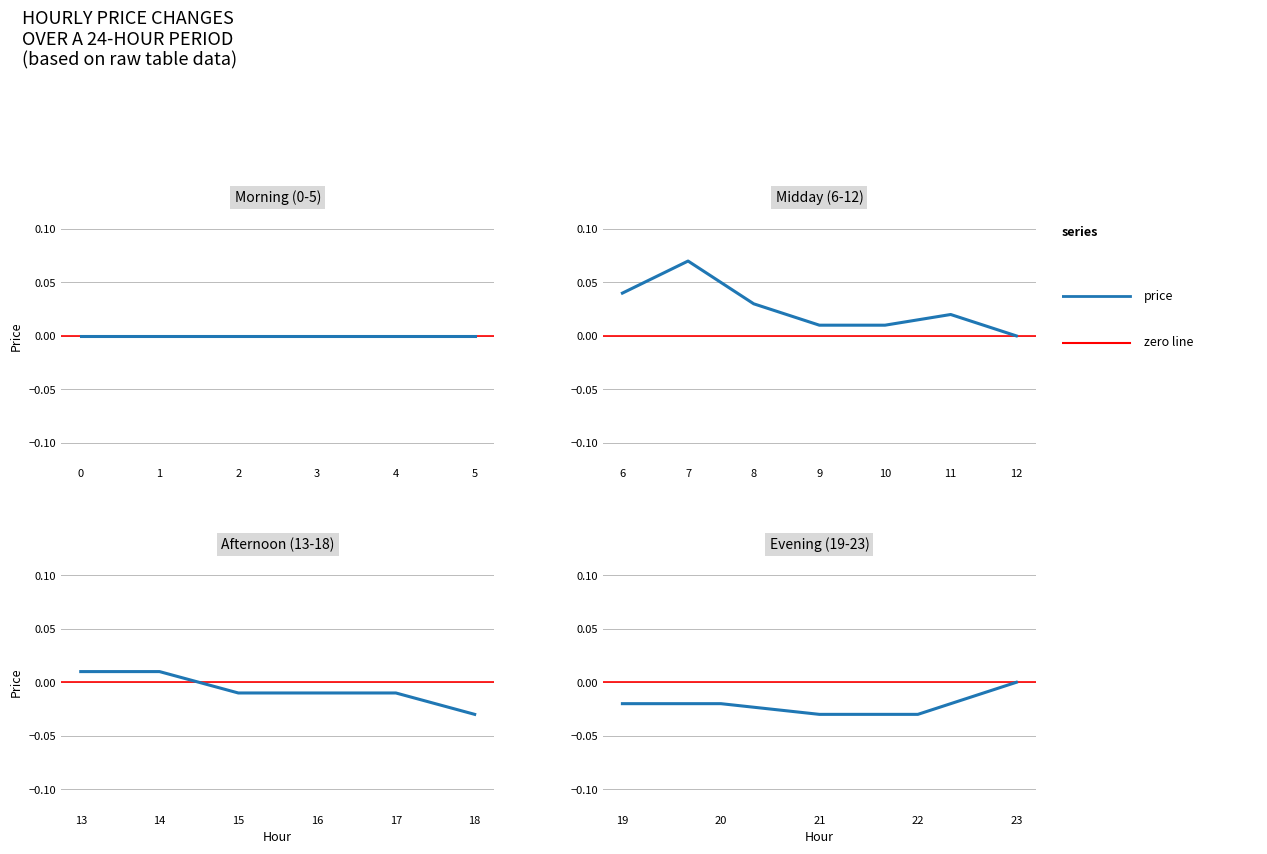

The chart shows a value of -0.0 at 19. True or false?

True